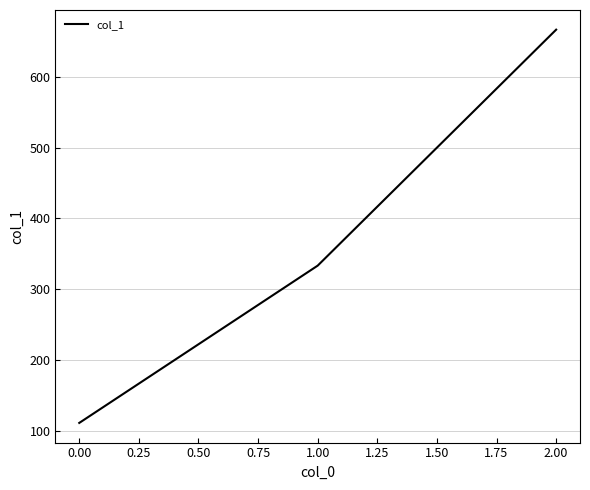

Reading right to left, transcribe all the data shown in this chart.

666.7	333.3	111.1